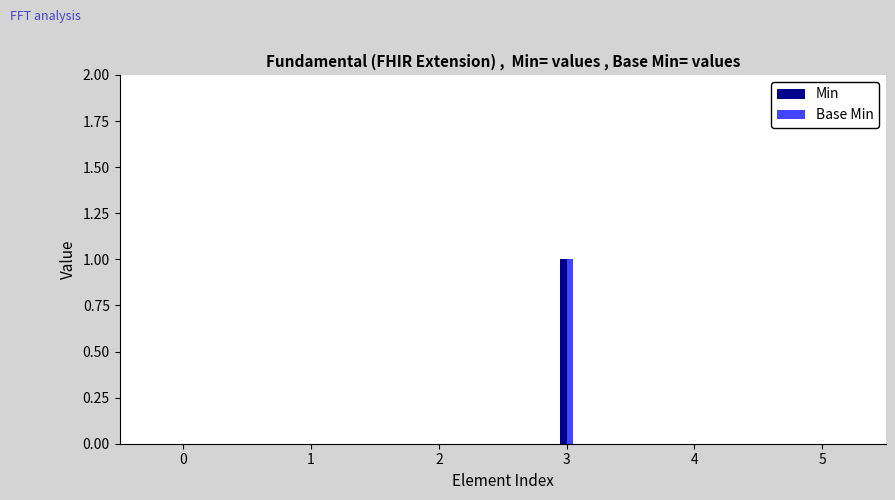

At which category is the sum across all series the highest?

3